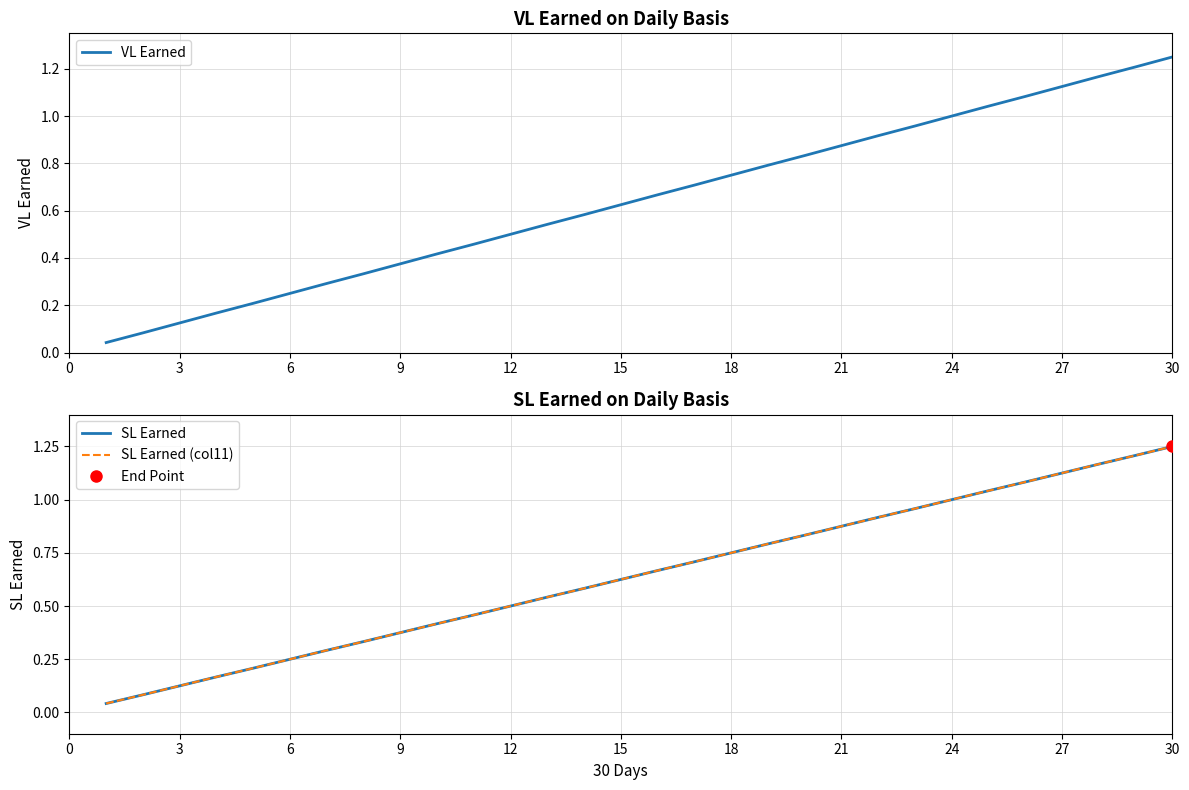

At which label does VL Earned reach its peak?

30